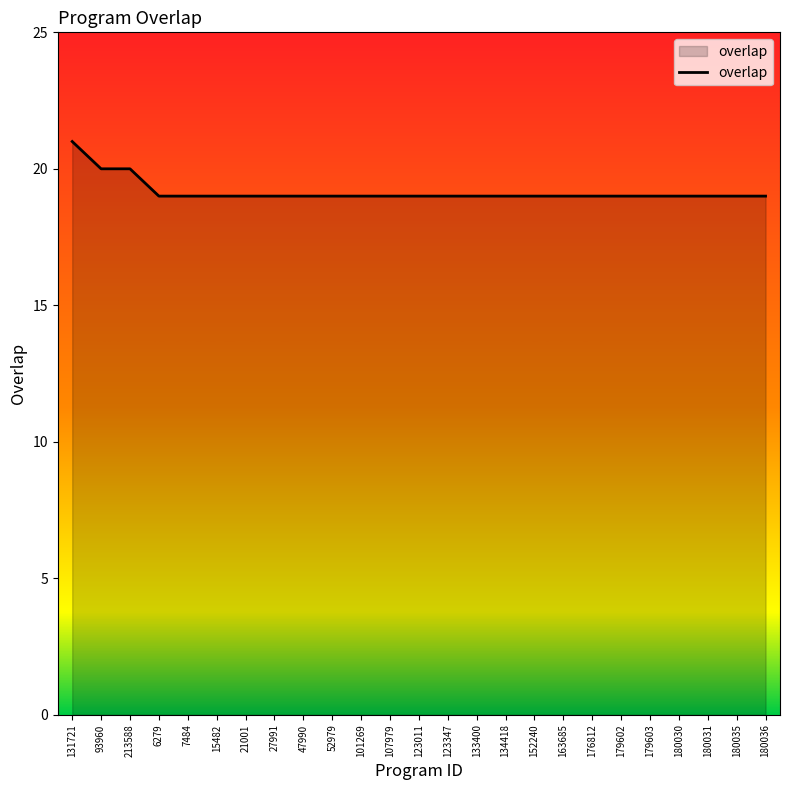

Which label corresponds to the largest value in the chart?

131721